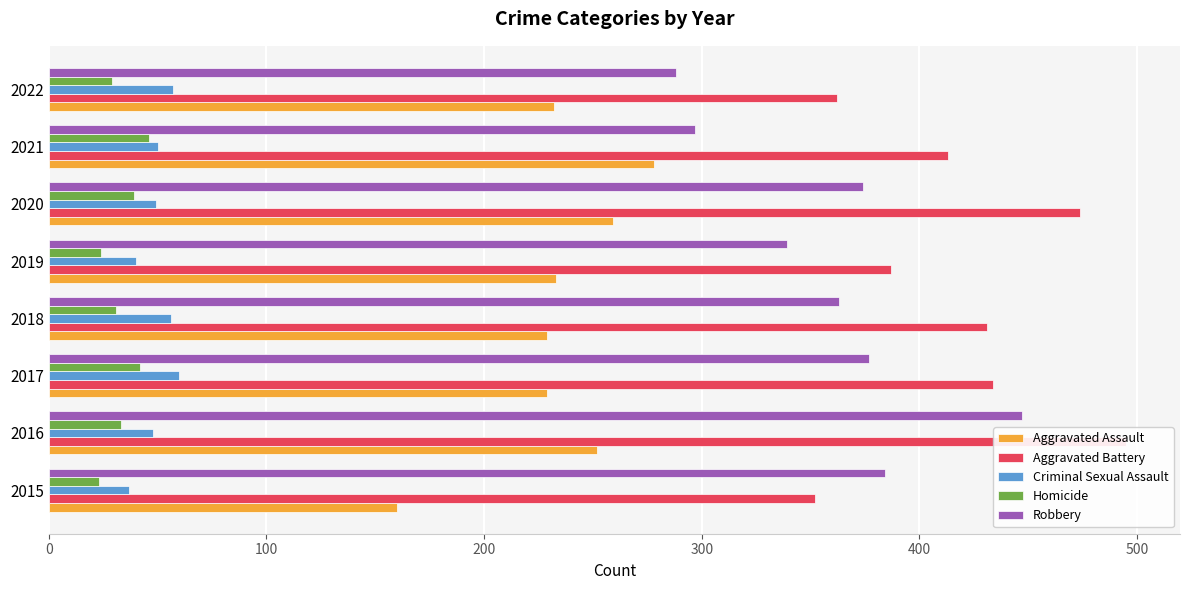

What is the maximum value for Aggravated Assault?

278